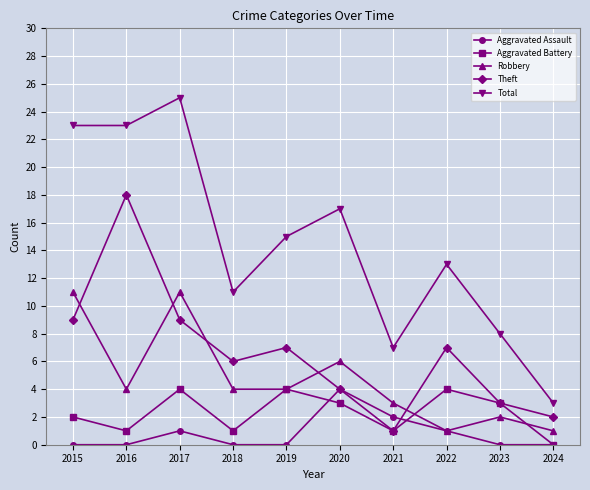

True or false: Theft and Total intersect in this chart.

False